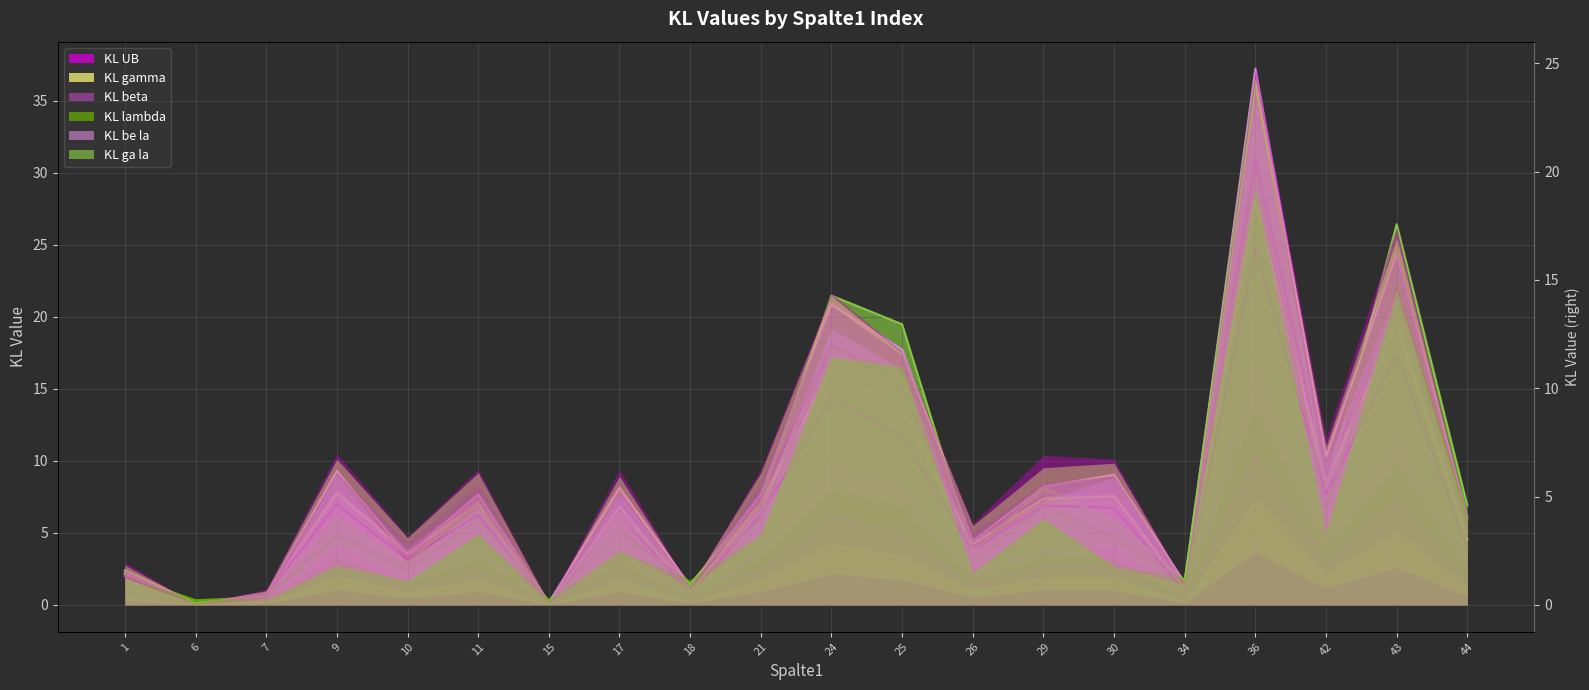

At how many categories does at least one series exceed 1?

17